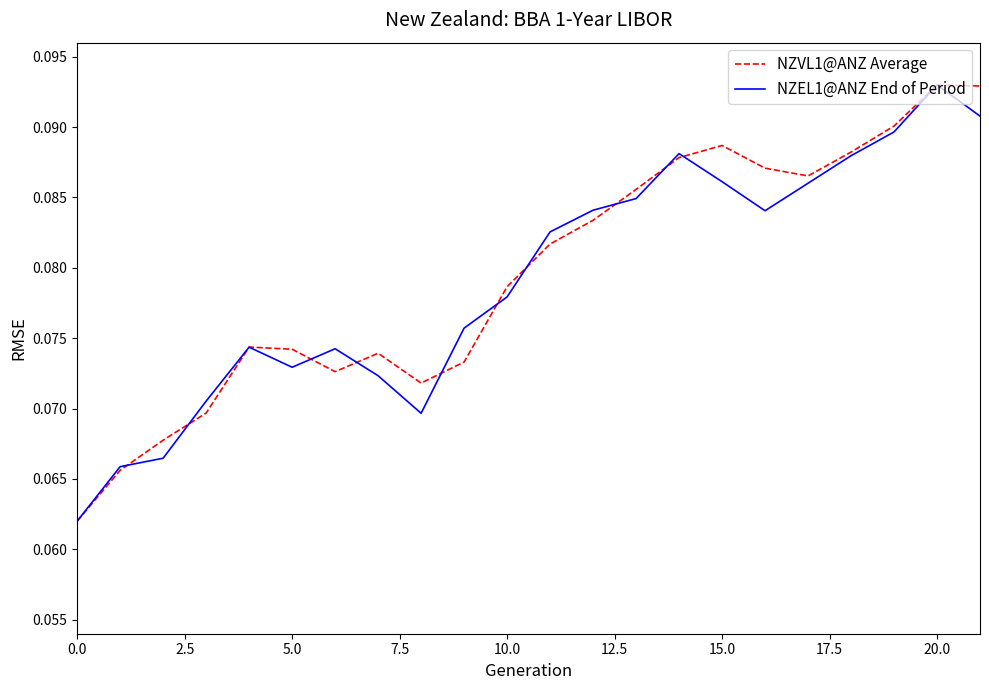

Rank the series by their maximum value, from highest to lowest.

NZVL1@ANZ Average, NZEL1@ANZ End of Period